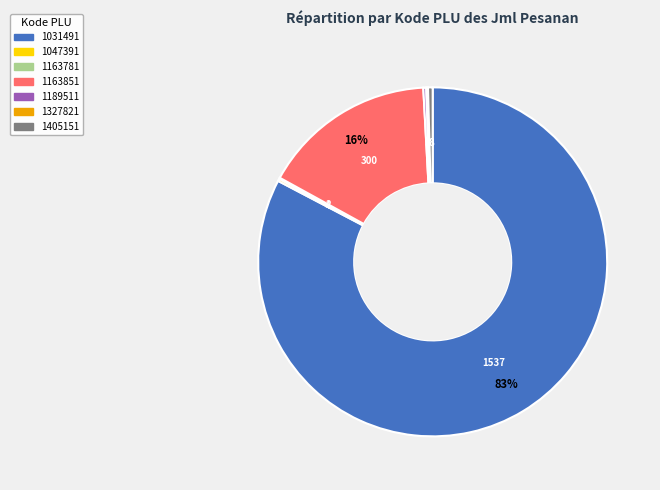

To the nearest percent, what is the average slice percentage?

14%